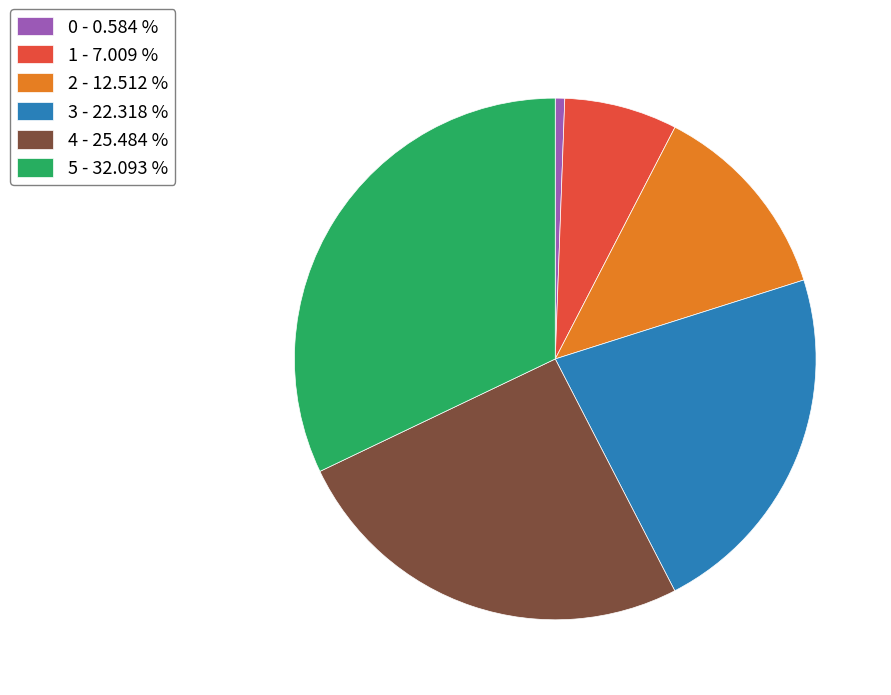

Count the number of slices in the pie.

6